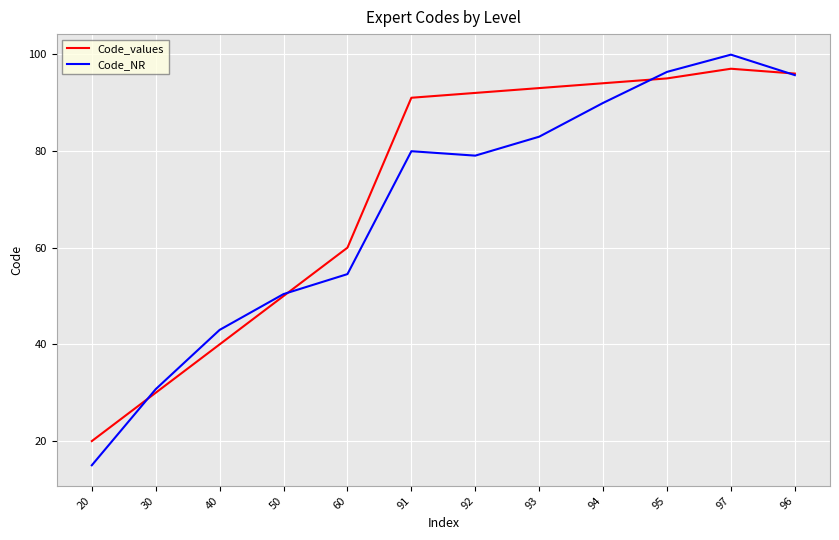

Reading right to left, transcribe all the data shown in this chart.

Code_values: 96.0	97.0	95.0	94.0	93.0	92.0	91.0	60.0	50.0	40.0	30.0	20.0
Code_NR: 95.7	99.9	96.3	89.9	82.9	79.0	79.9	54.5	50.4	43.0	30.7	15.0